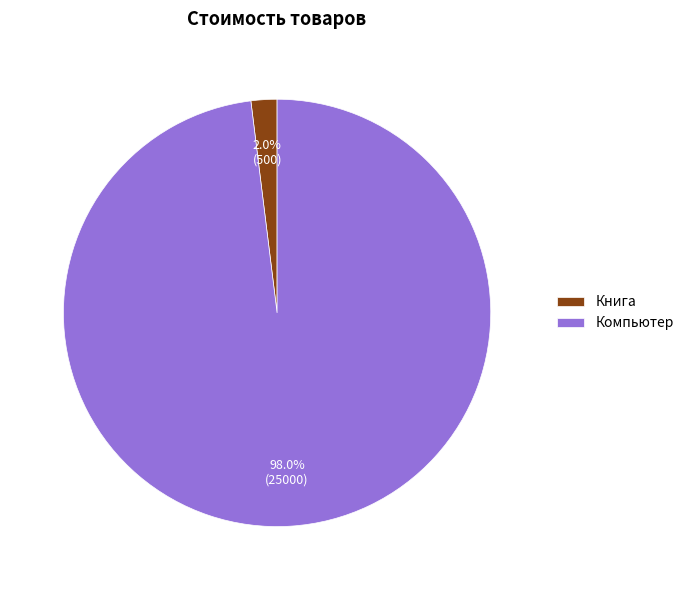

Combined, do Компьютер and Книга account for over 50%?

Yes